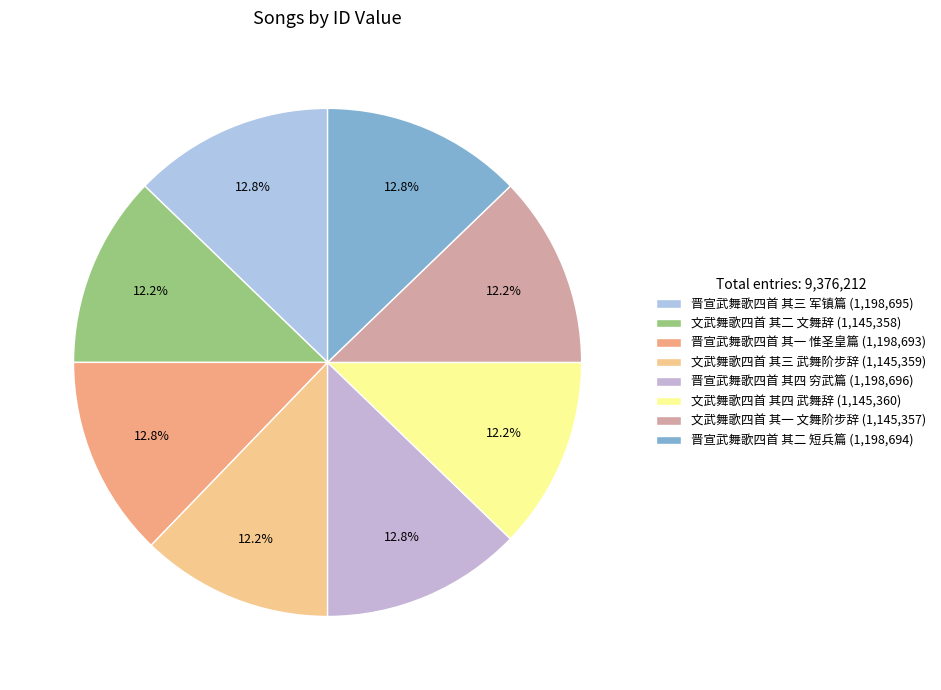

The 文武舞歌四首 其一 文舞阶步辞 slice represents 26% of the pie. True or false?

False